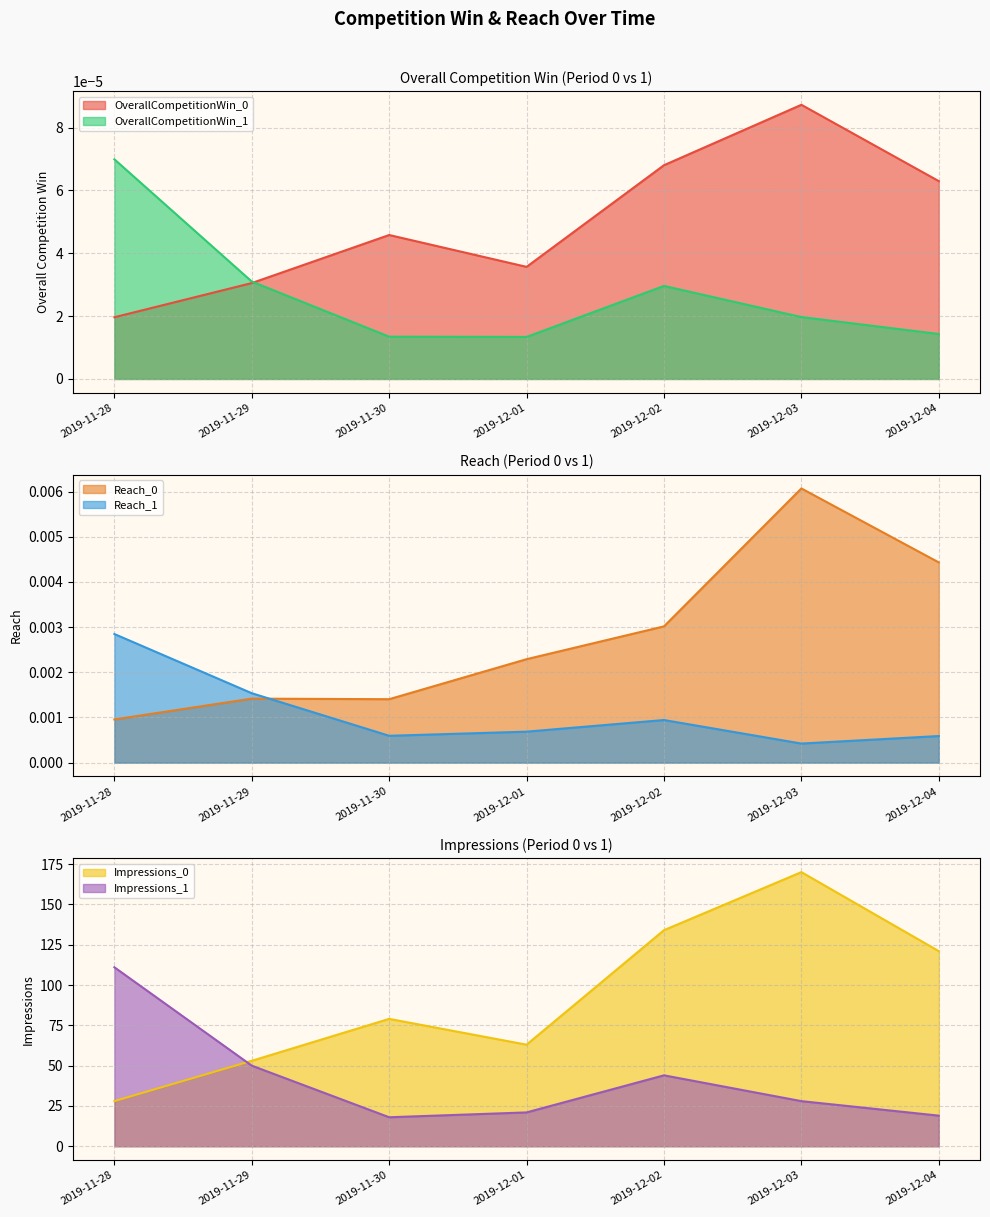

Count the Reach_0 values in the range 0 to 1.

7